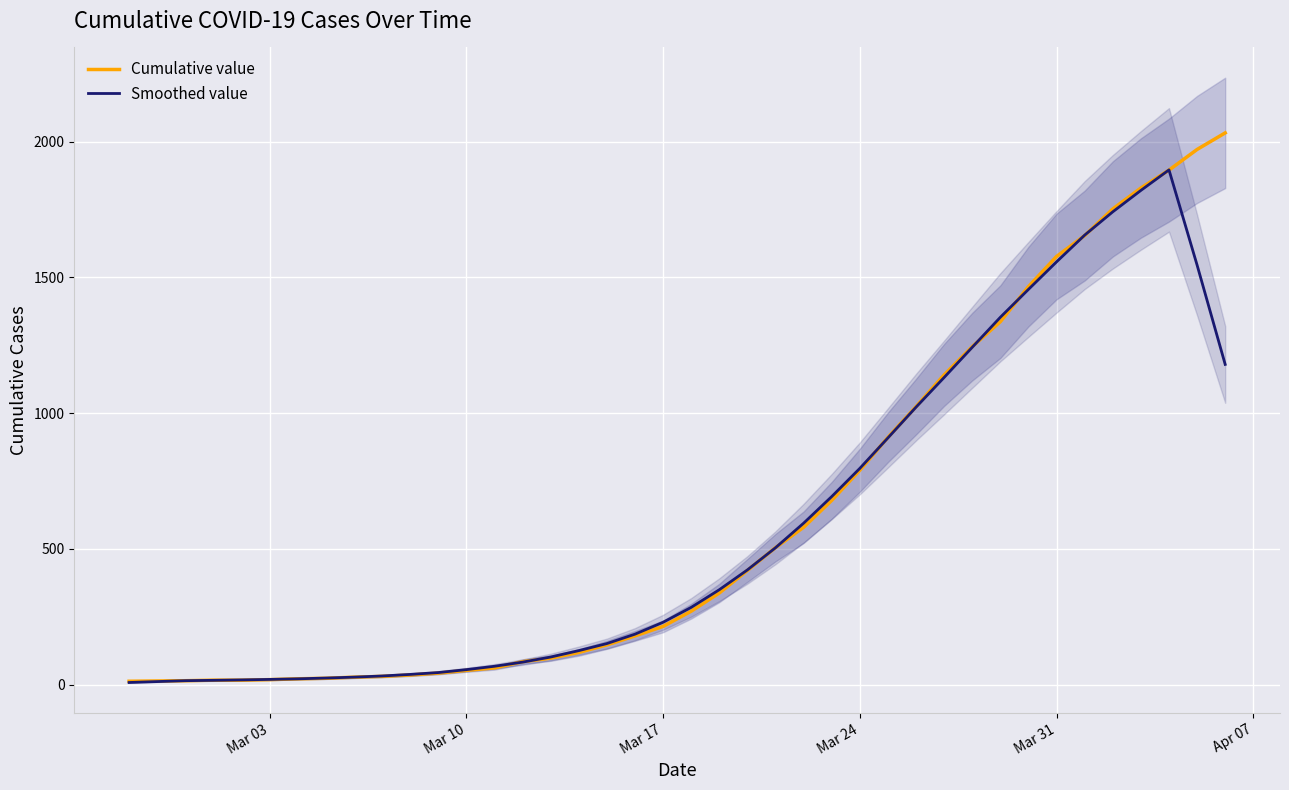

What is the difference between the maximum and minimum values in the Cumulative value series?

2019.0